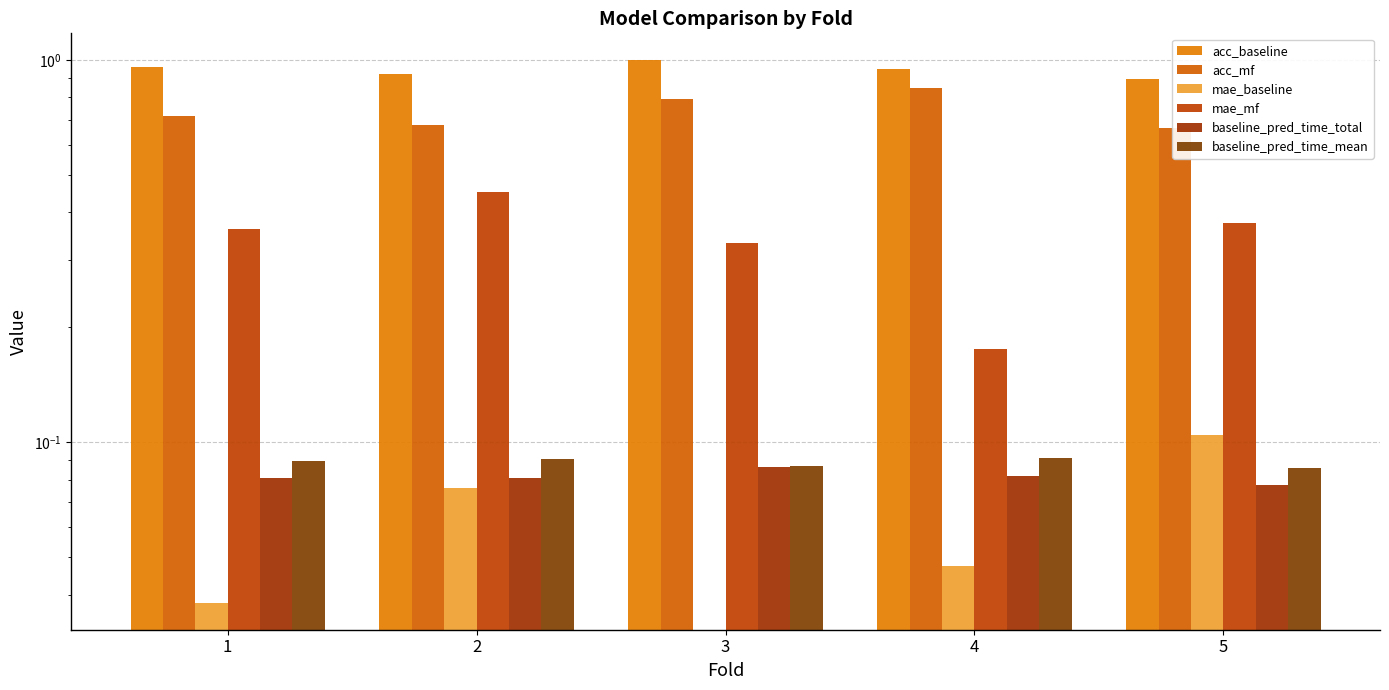

How many groups of bars are there?

5